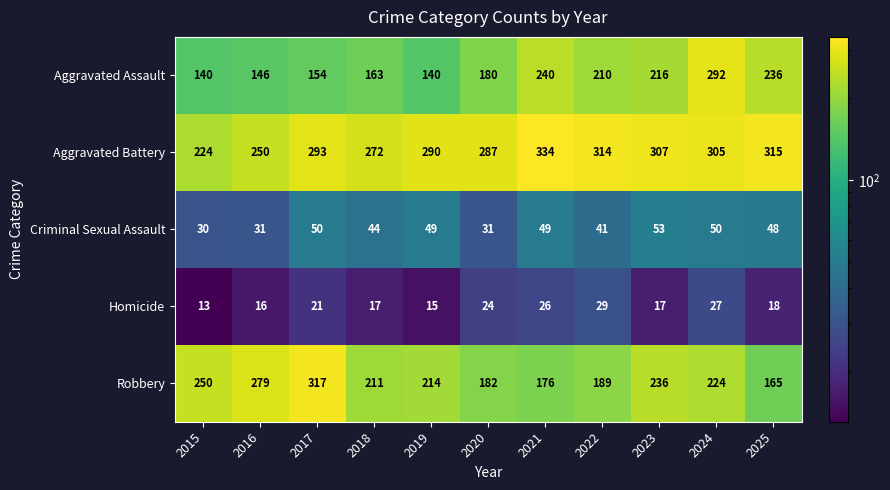

What is the sum of the Aggravated Assault values at 2016 and 2021?

386